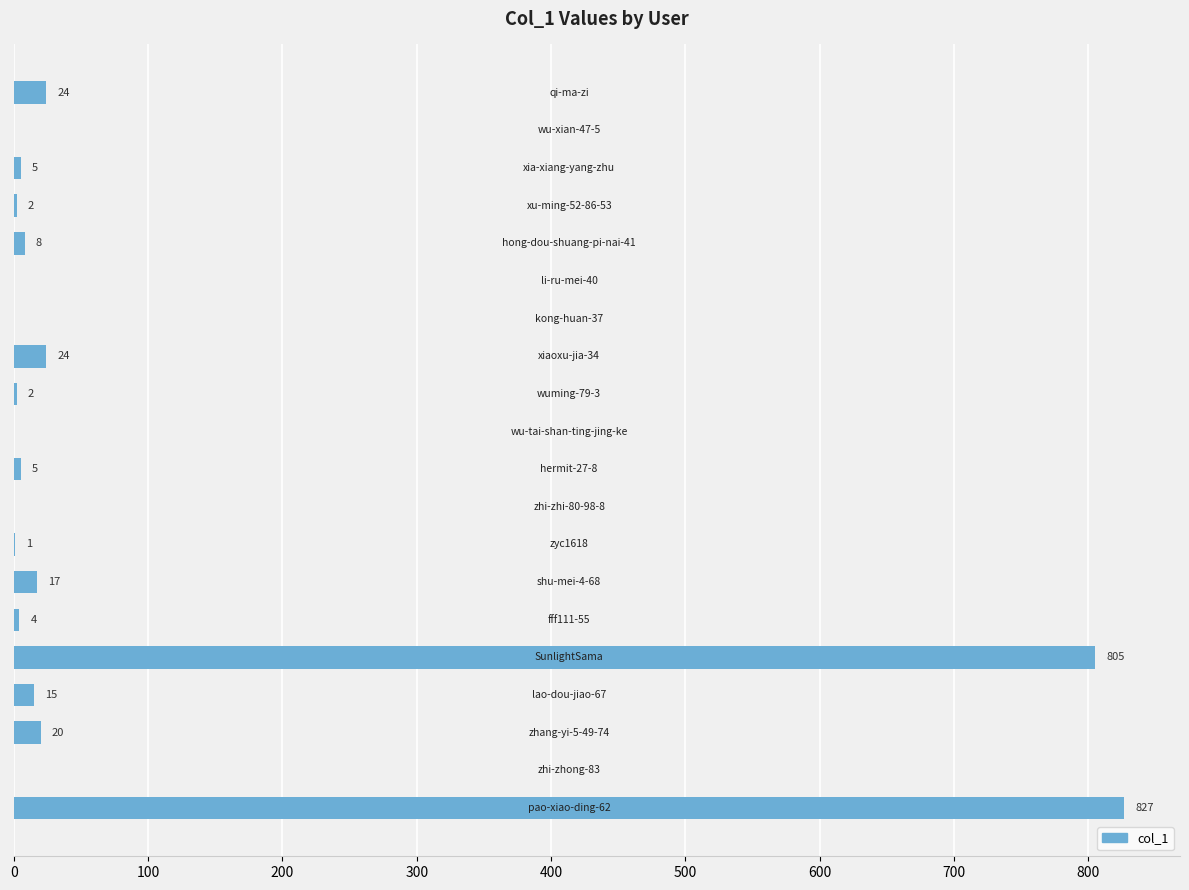

What is the greatest value displayed?

827